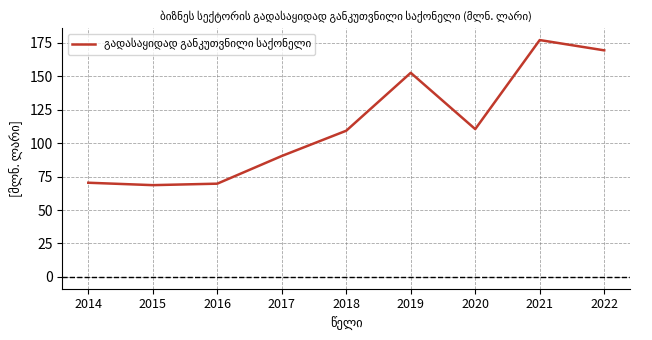

Count the number of data series in this chart.

1